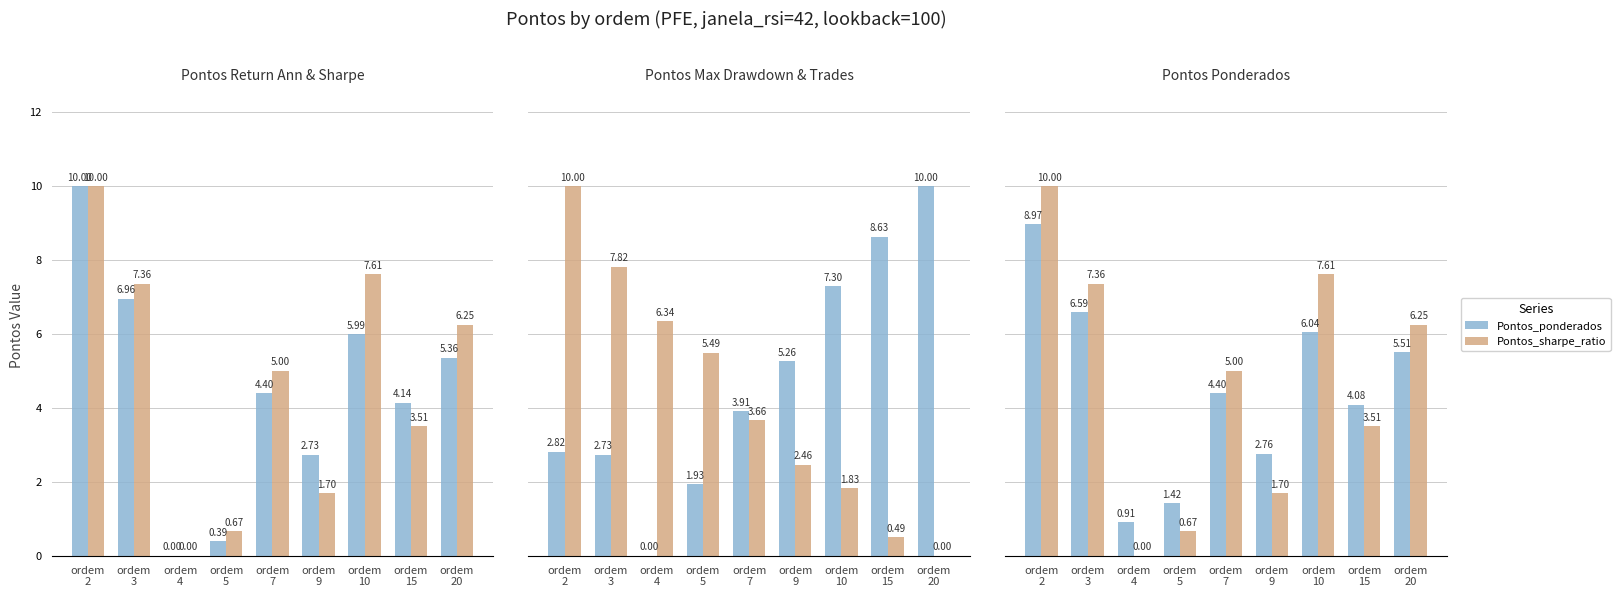

What is the sum of all Pontos_sharpe_ratio values?

42.1